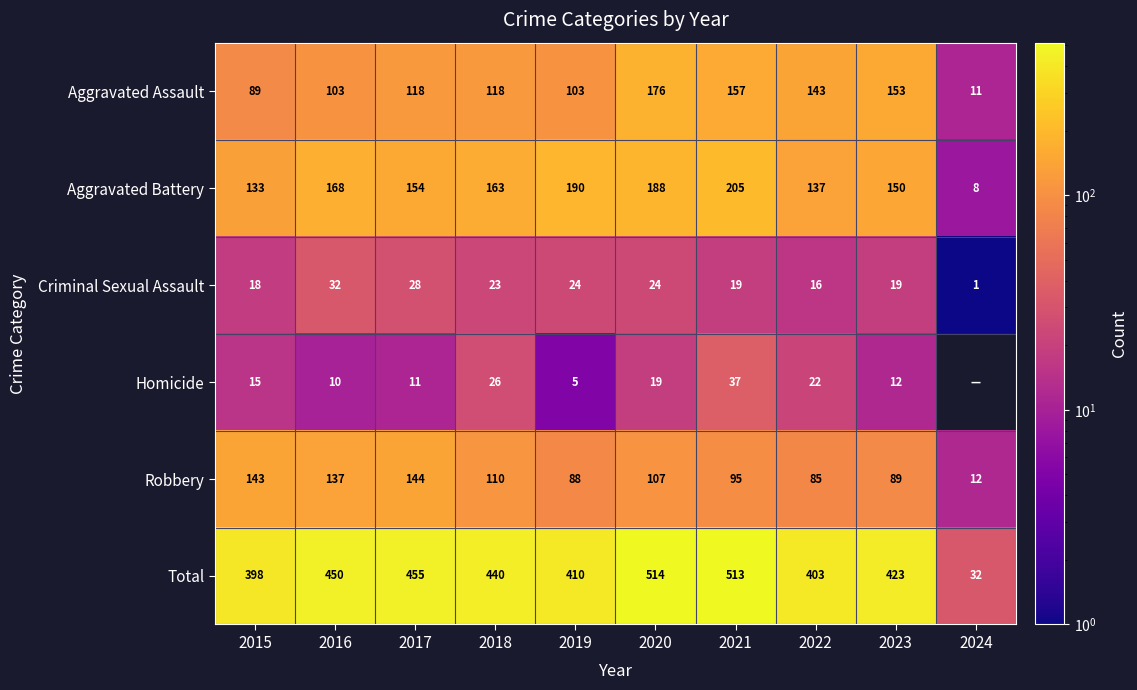

Is the value of Criminal Sexual Assault at 2024 greater than the value of Aggravated Assault at 2022?

No